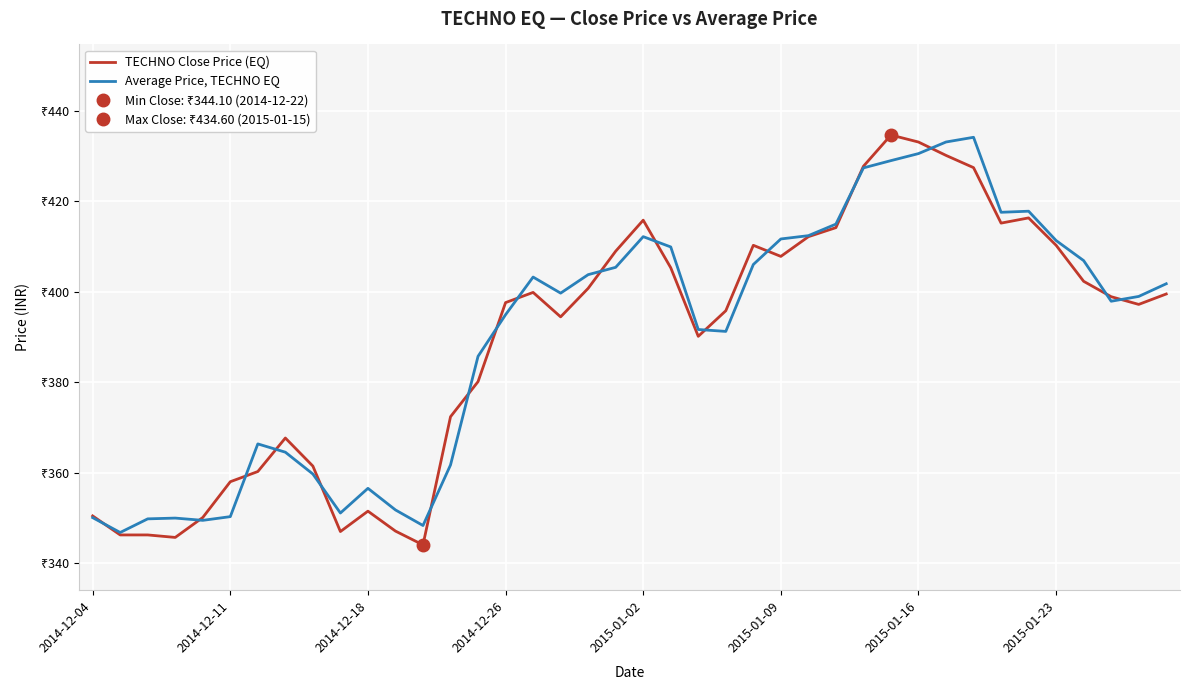

What is the spread (max minus min) of values at 24?

4.2